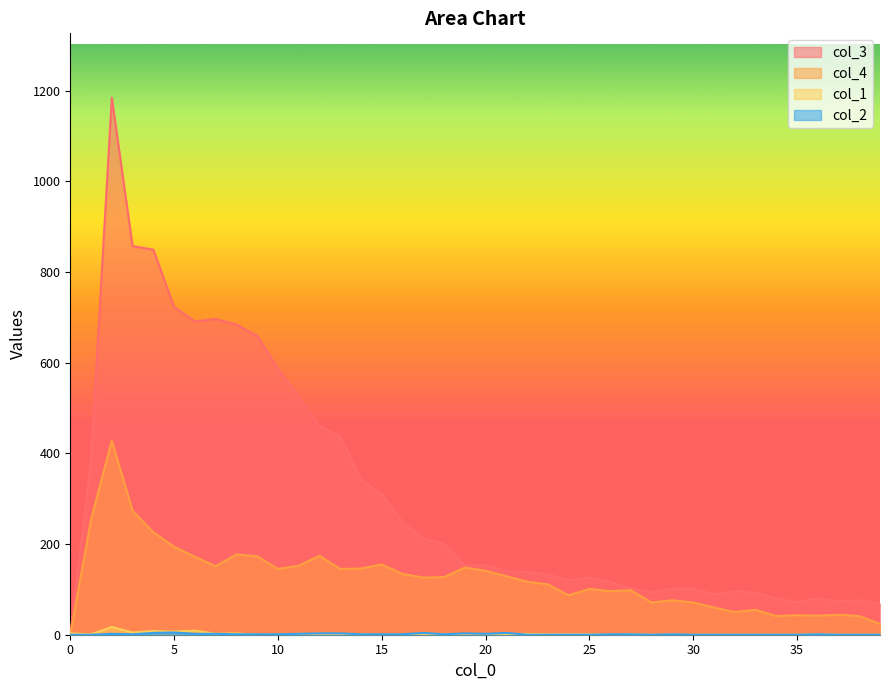

Count the number of data series in this chart.

4